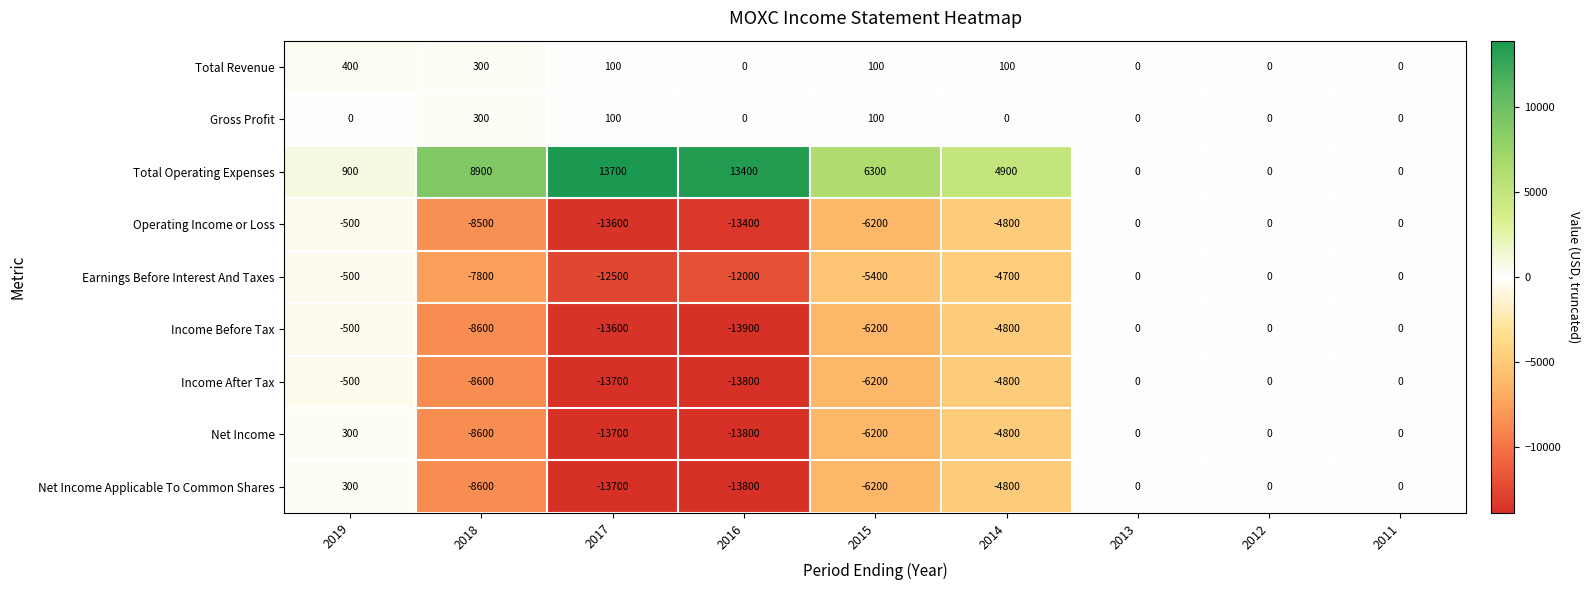

What is the average value of the Income After Tax series?

-5289